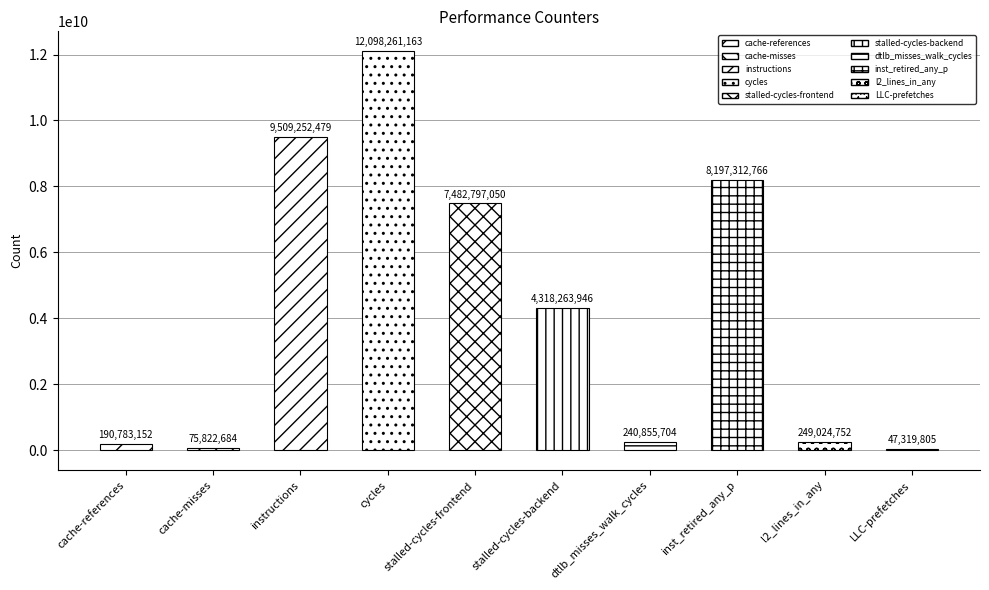

Between stalled-cycles-backend and instructions, which is larger?

instructions